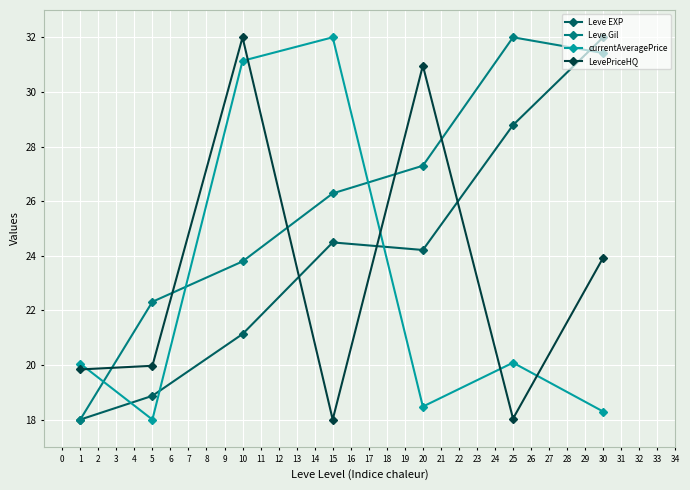

After their last crossing, which series has the higher values: currentAveragePrice or Leve EXP?

Leve EXP